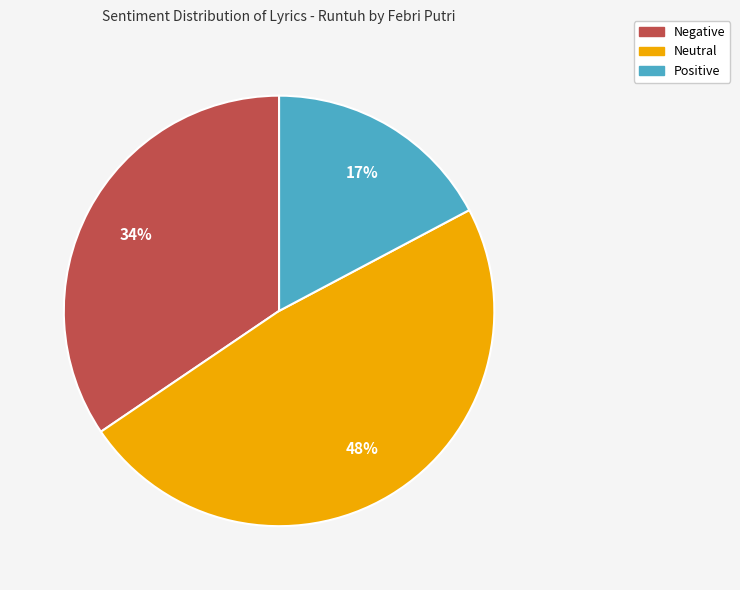

Is the sum of Negative and Neutral greater than half?

Yes